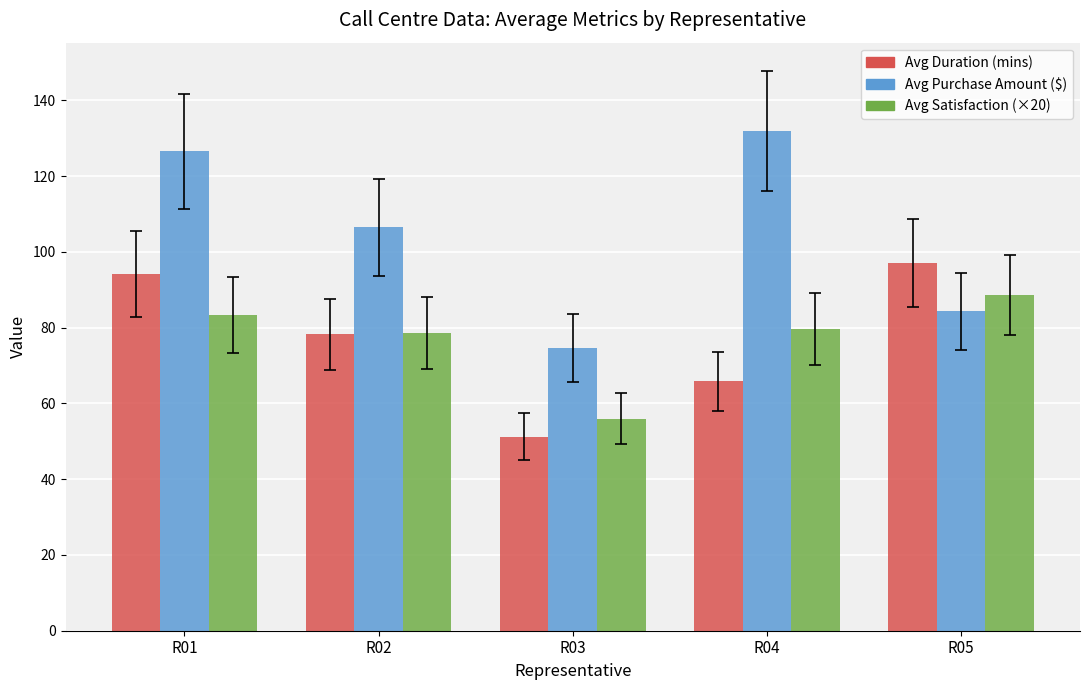

At which label does Avg Purchase Amount ($) reach its peak?

R04